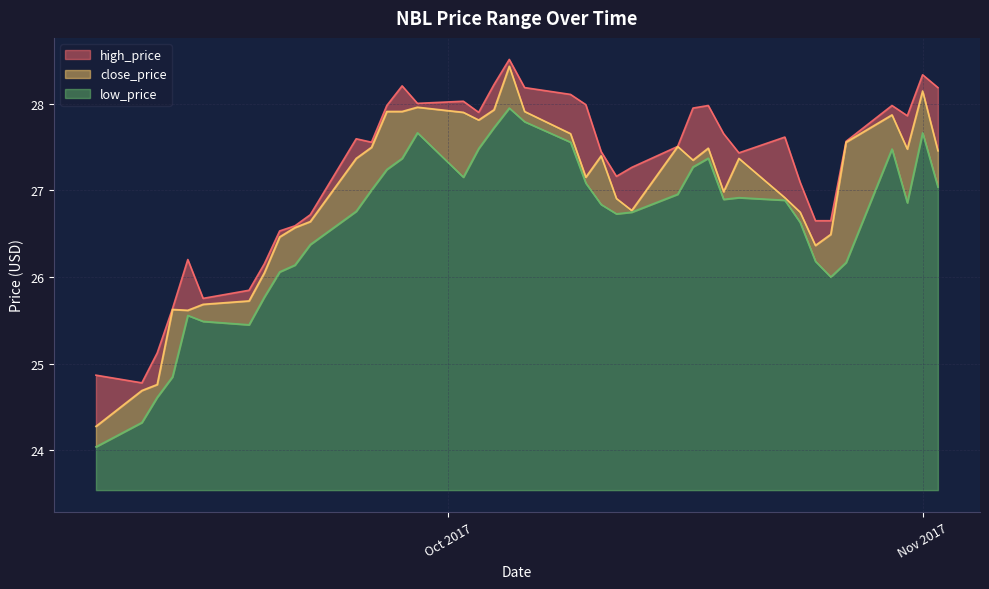

How many lines are shown in the chart?

3